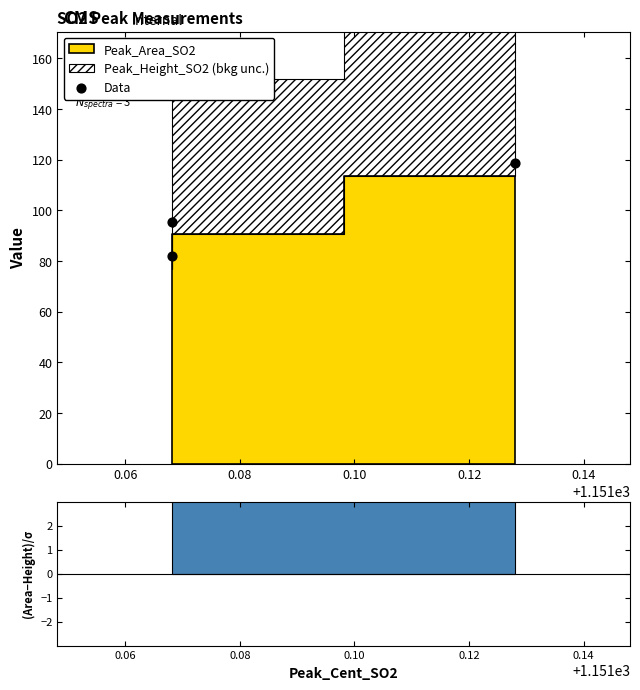

Which has a higher value, 0.08 or 0.06?

0.08